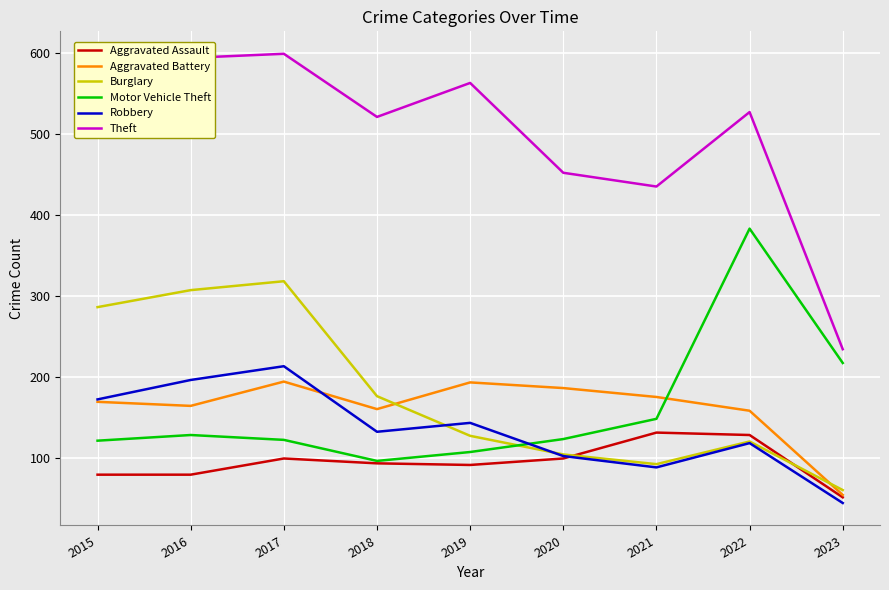

True or false: Robbery and Theft intersect in this chart.

False